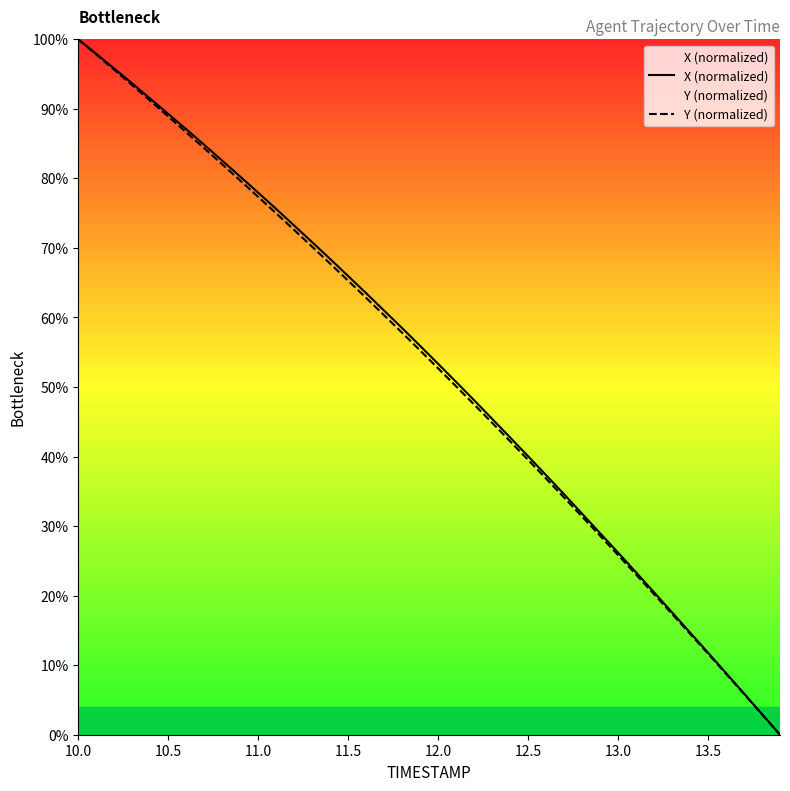

At how many categories does at least one series exceed 0?

39